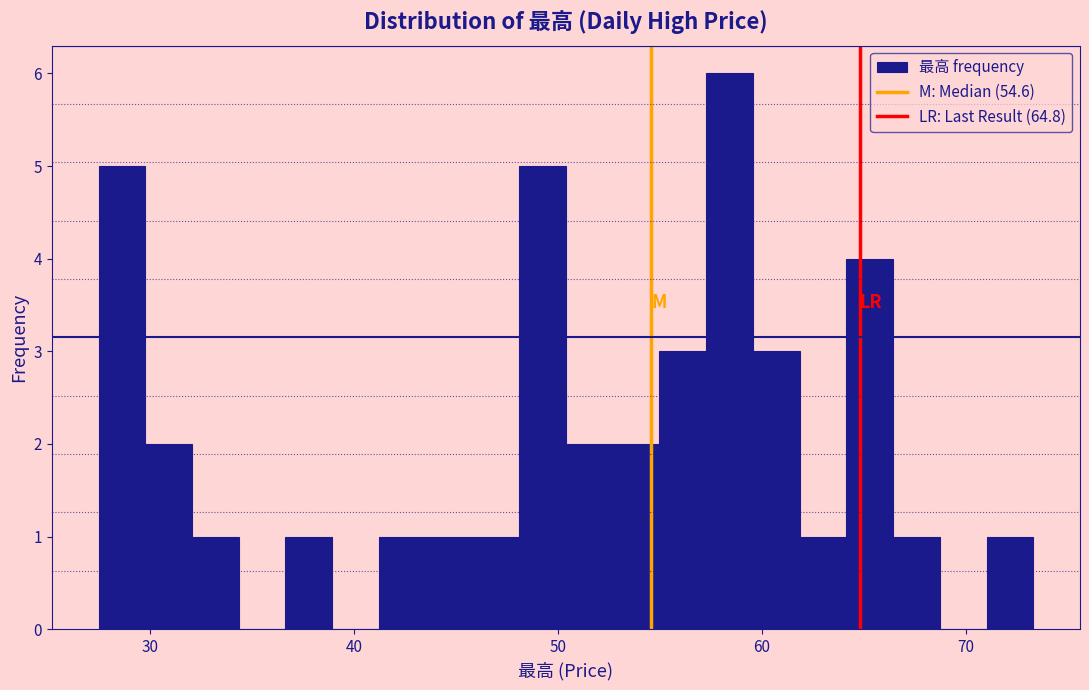

Around what value on the x-axis is the tallest bar? Give the approximate position of its centre, as read against the axis.

58